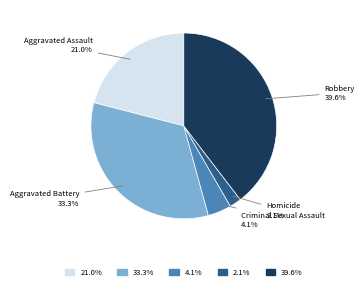

Is there a majority slice in this chart?

No